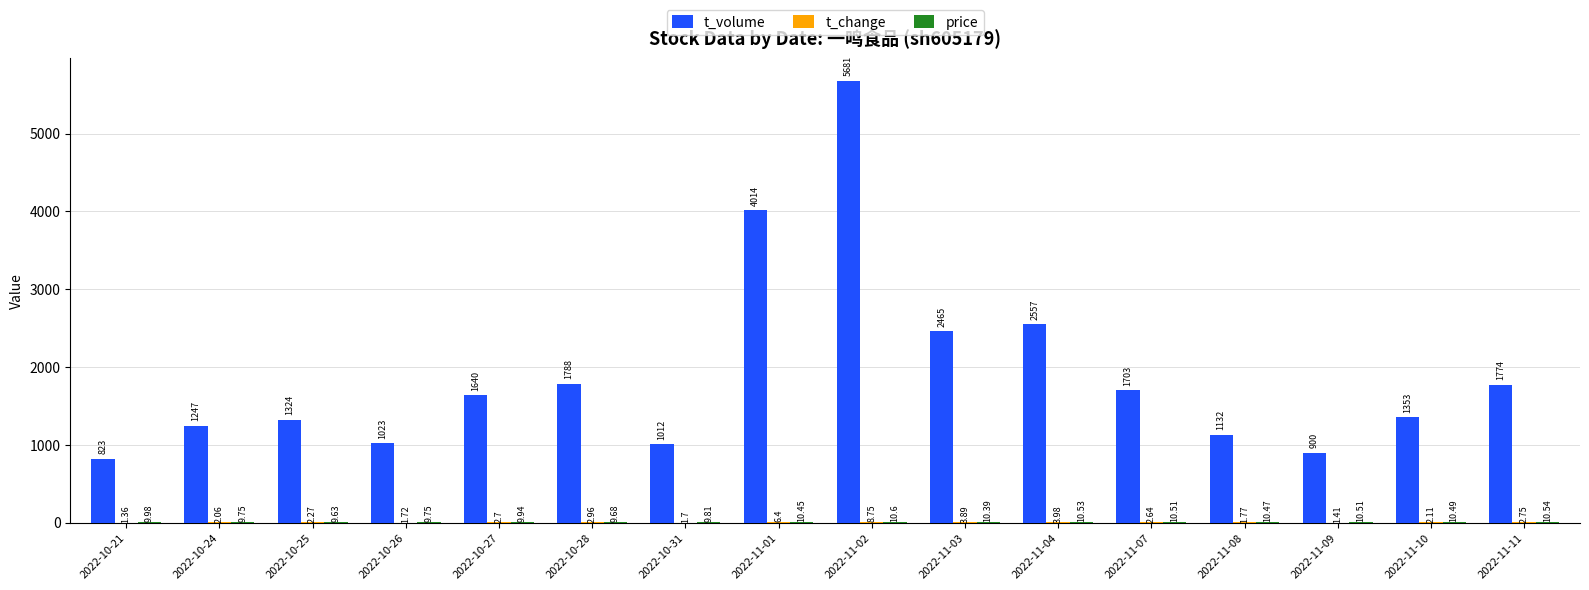

Which series has the largest total across all categories?

t_volume